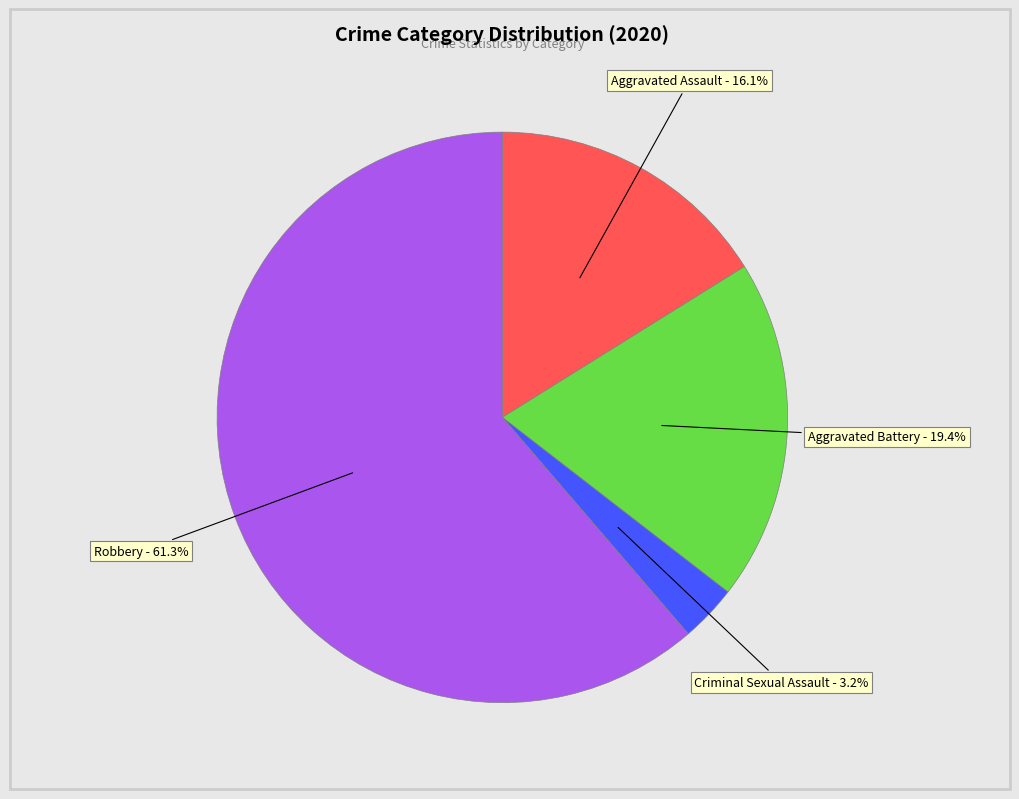

To the nearest percent, what percentage of the pie is Aggravated Assault?

16%